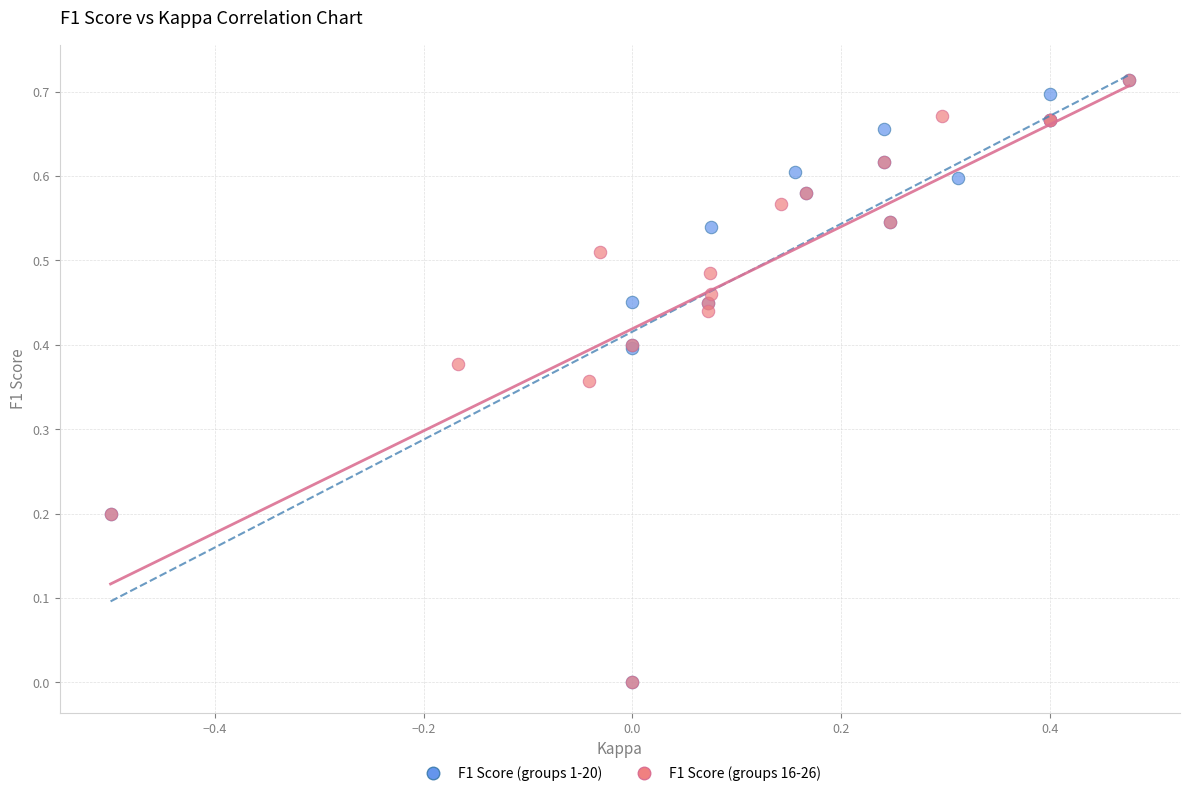

What are all the series names shown in the legend?

F1 Score (groups 1-20), F1 Score (groups 16-26)